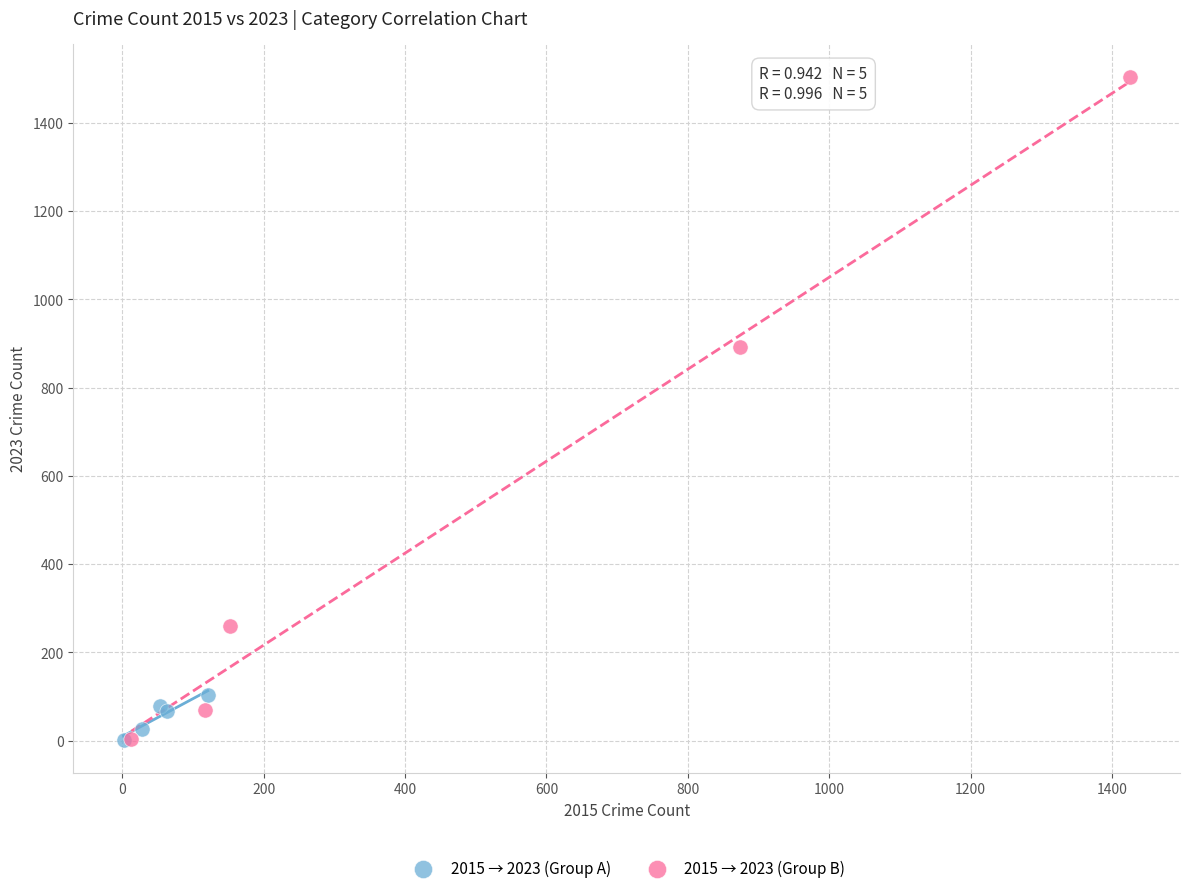

Which series reaches the maximum Y coordinate?

2015 → 2023 (Group B)